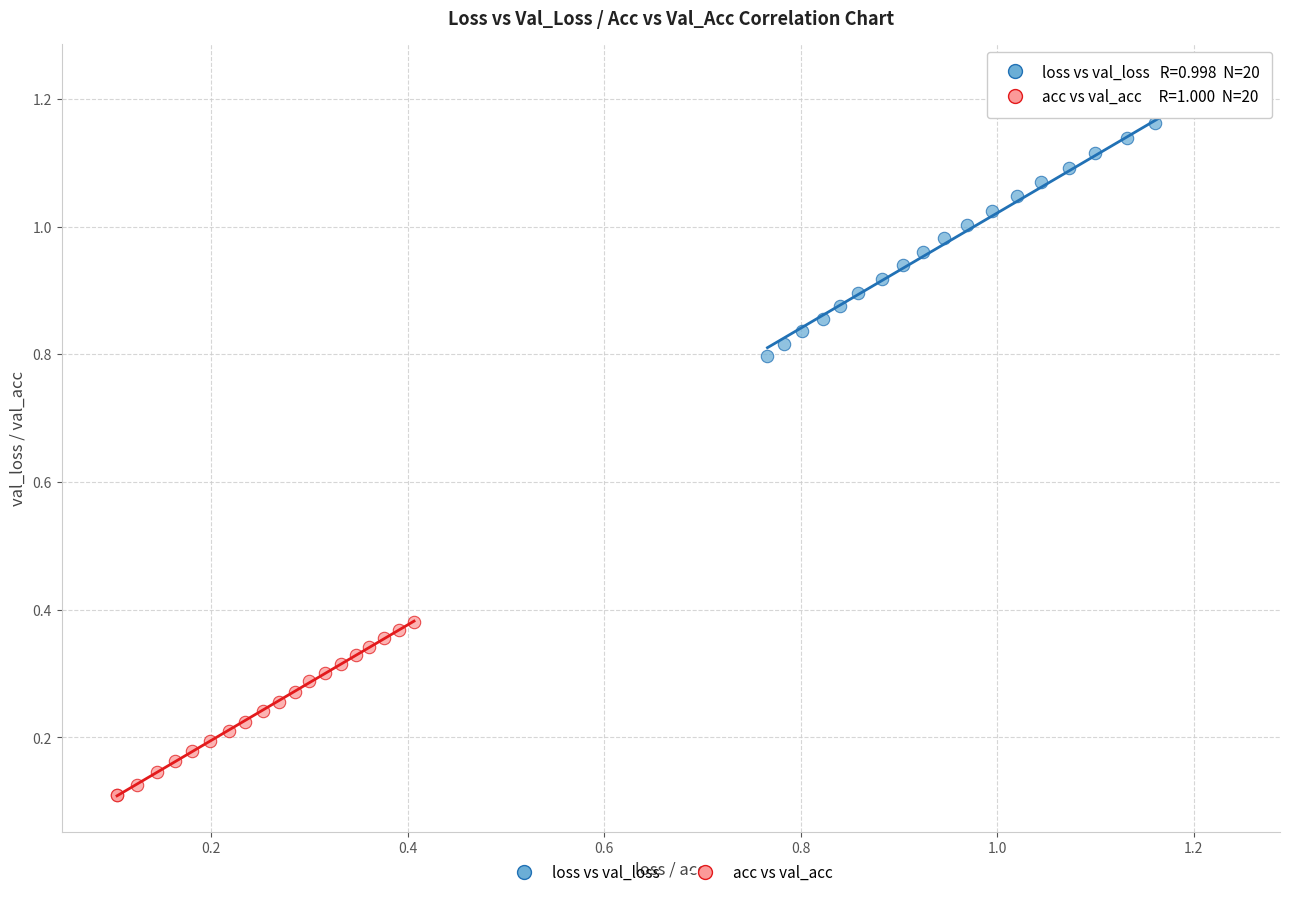

Which series reaches the minimum Y coordinate?

acc vs val_acc